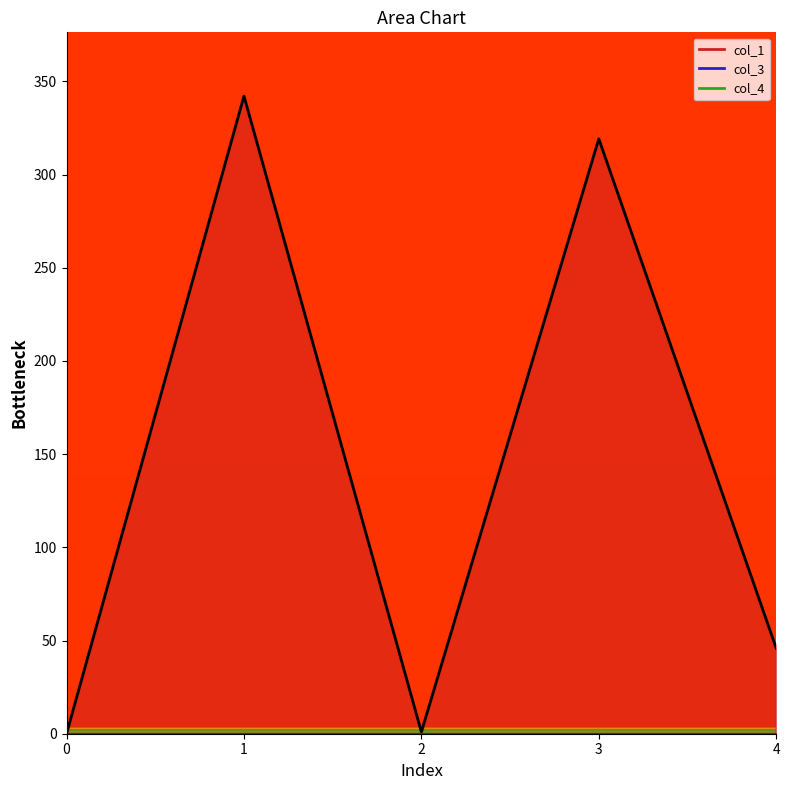

Which label corresponds to the largest value in the chart?

1